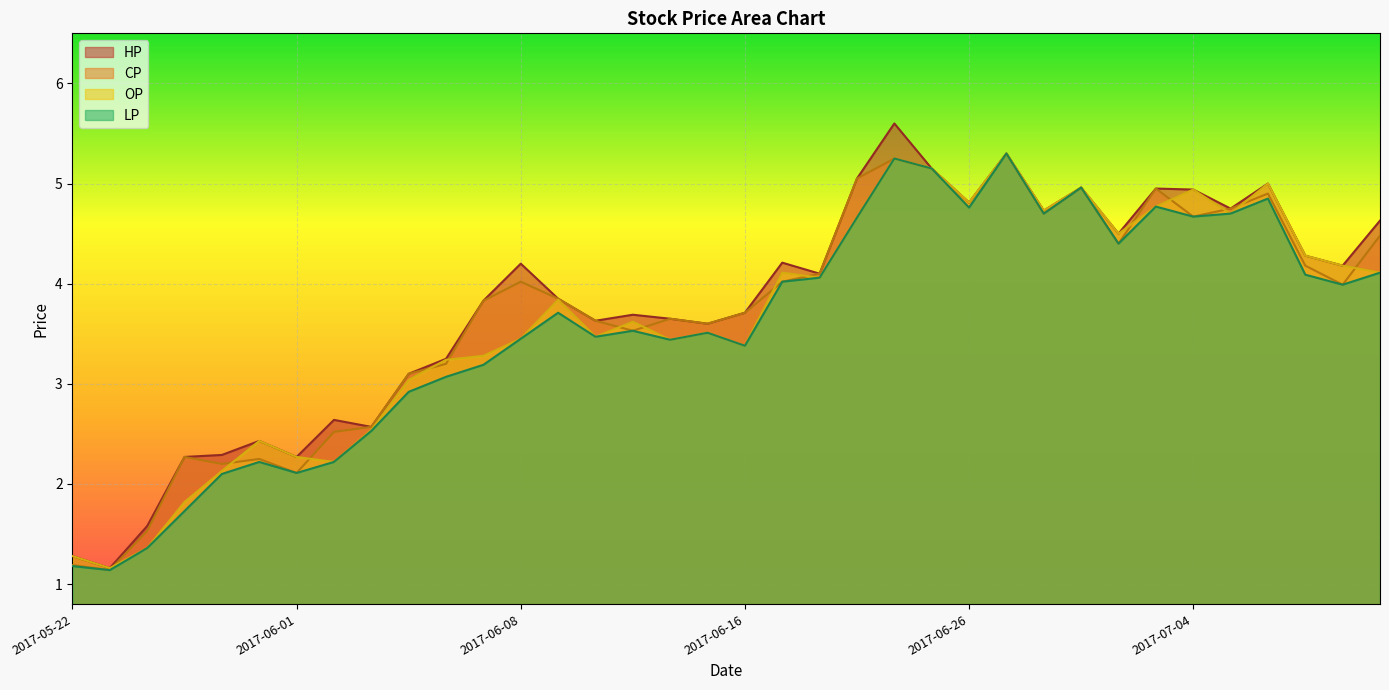

Rank the categories by LP value from lowest to highest.

2017-05-23, 2017-05-22, 2017-05-24, 2017-05-25, 2017-05-26, 2017-06-01, 2017-05-31, 2017-06-02, 2017-06-03, 2017-06-05, 2017-06-06, 2017-06-07, 2017-06-16, 2017-06-14, 2017-06-08, 2017-06-12, 2017-06-15, 2017-06-13, 2017-06-09, 2017-07-10, 2017-06-19, 2017-06-20, 2017-07-07, 2017-07-11, 2017-06-30, 2017-06-21, 2017-07-04, 2017-06-28, 2017-07-05, 2017-06-26, 2017-07-03, 2017-07-06, 2017-06-29, 2017-06-23, 2017-06-22, 2017-06-27